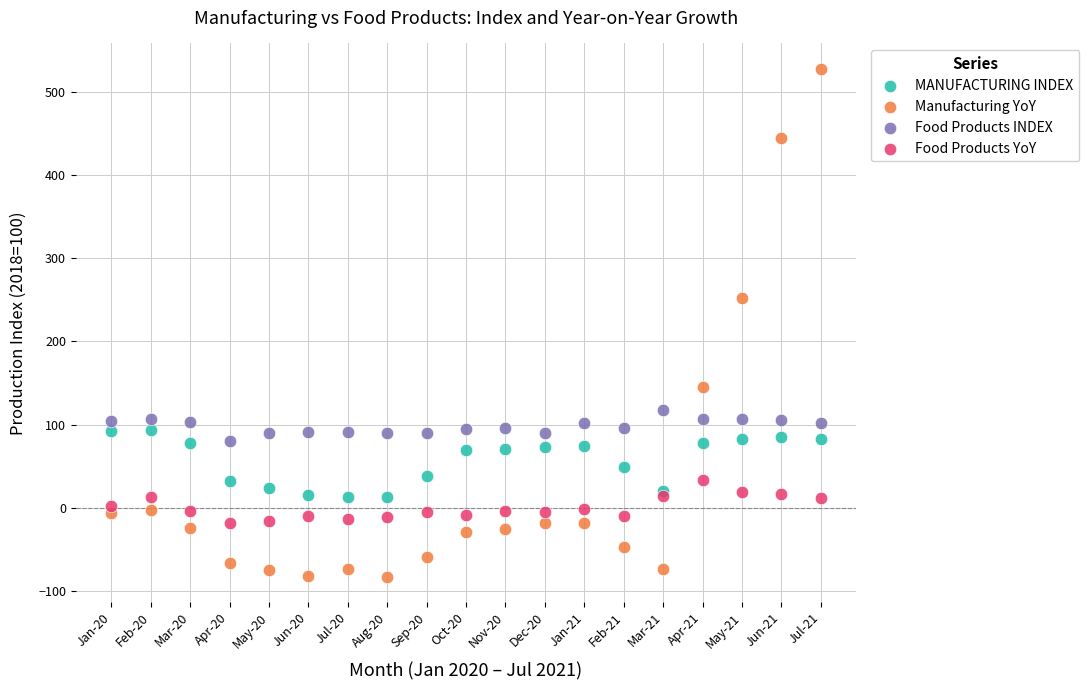

Which series reaches the minimum Y coordinate?

Manufacturing YoY